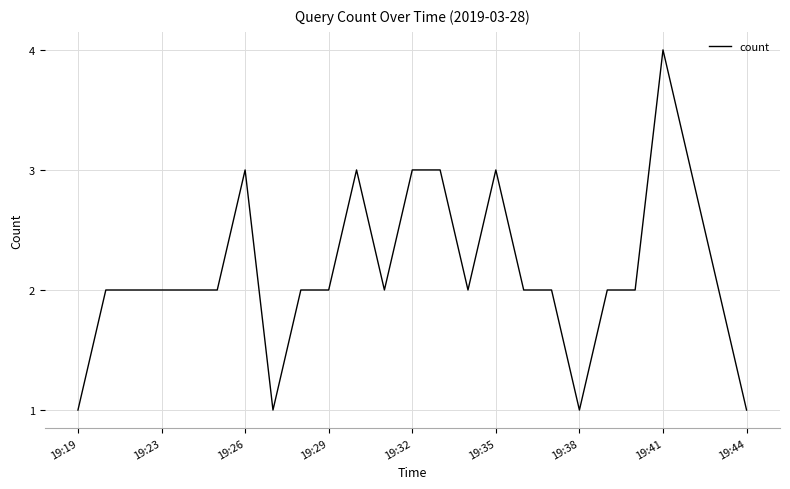

What is the maximum value shown in the chart?

4